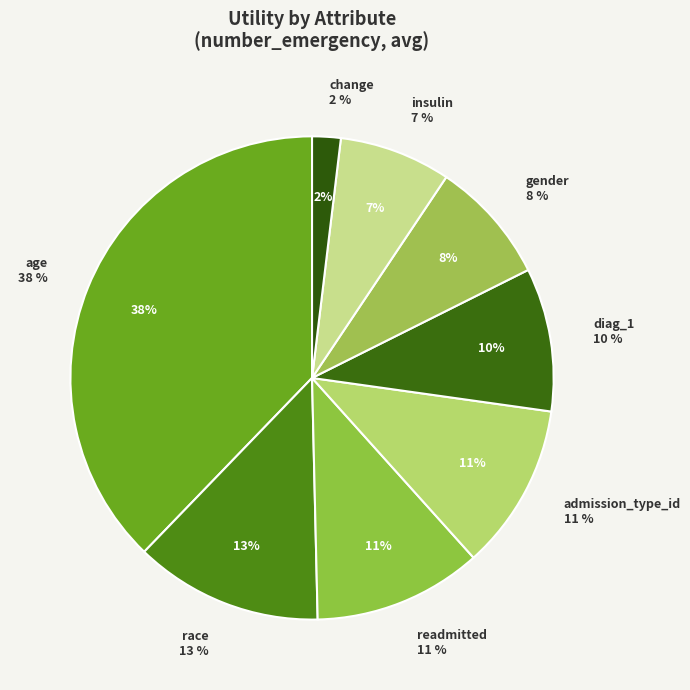

Is it true that age is 50% of the pie?

False